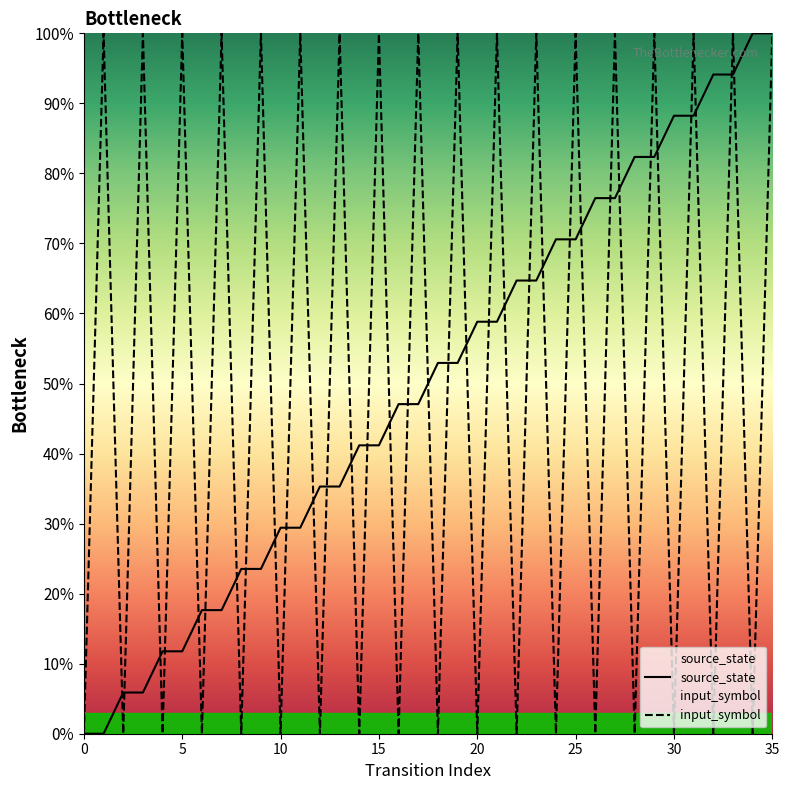

Reading right to left, transcribe all the data shown in this chart.

source_state: 100.0	100.0	94.1	94.1	88.2	88.2	82.4	82.4	76.5	76.5	70.6	70.6	64.7	64.7	58.8	58.8	52.9	52.9	47.1	47.1	41.2	41.2	35.3	35.3	29.4	29.4	23.5	23.5	17.6	17.6	11.8	11.8	5.9	5.9	0.0	0.0
input_symbol: 100.0	0.0	100.0	0.0	100.0	0.0	100.0	0.0	100.0	0.0	100.0	0.0	100.0	0.0	100.0	0.0	100.0	0.0	100.0	0.0	100.0	0.0	100.0	0.0	100.0	0.0	100.0	0.0	100.0	0.0	100.0	0.0	100.0	0.0	100.0	0.0